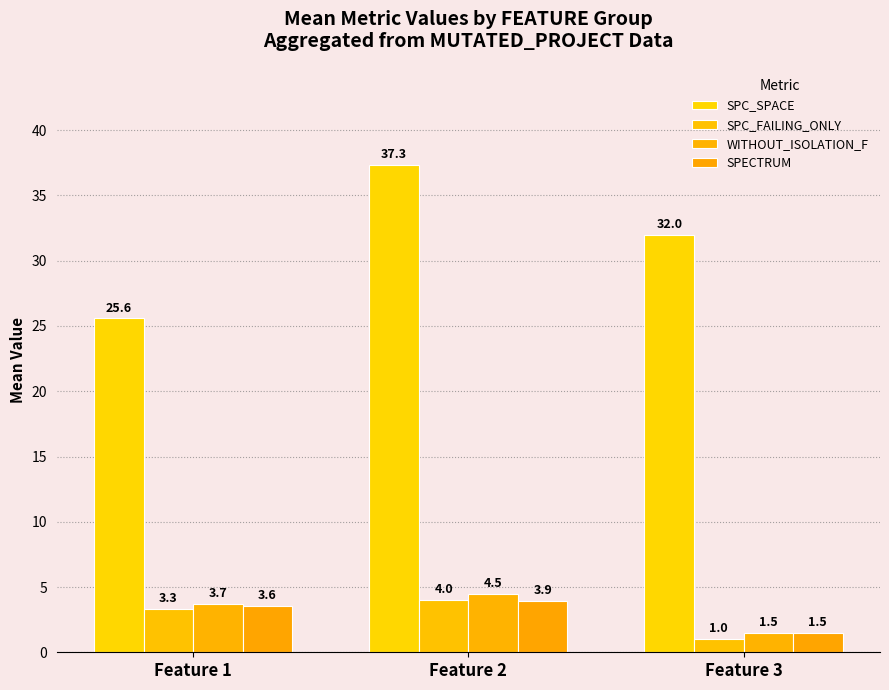

Reading right to left, what are all the values shown in this chart?

SPC_SPACE: 32.0	37.3	25.6
SPC_FAILING_ONLY: 1.0	4.0	3.3
WITHOUT_ISOLATION_F: 1.5	4.5	3.7
SPECTRUM: 1.5	3.9	3.6